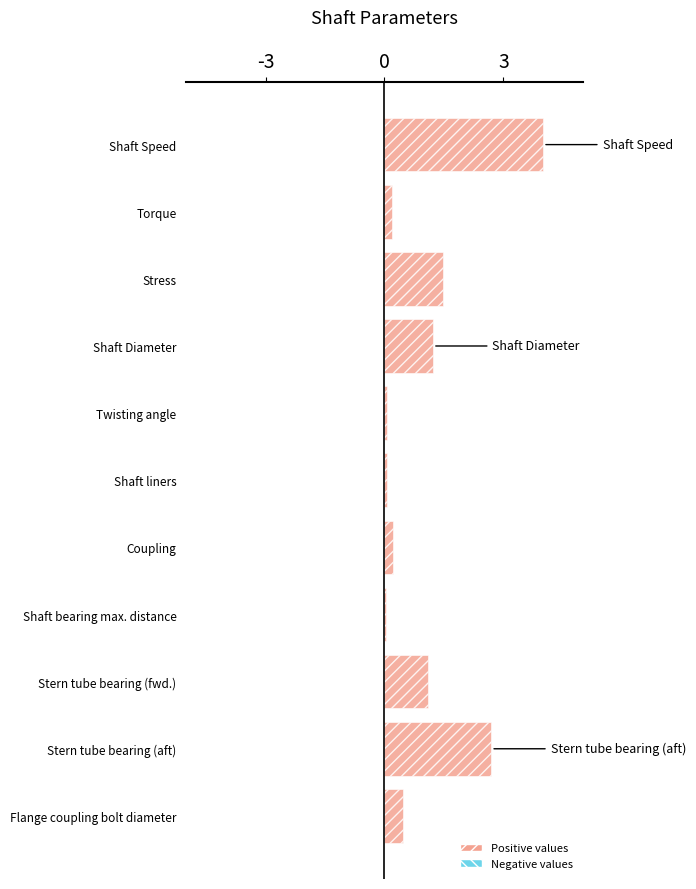

How many bars are there in total?

11